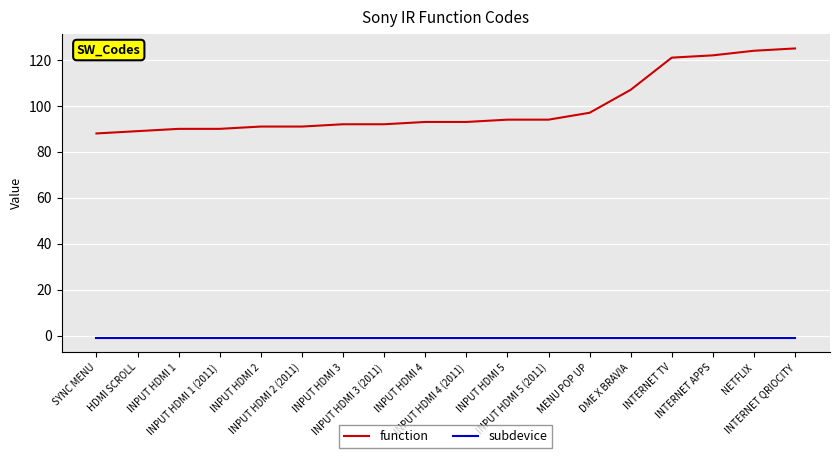

What is the maximum value shown in the chart?

125